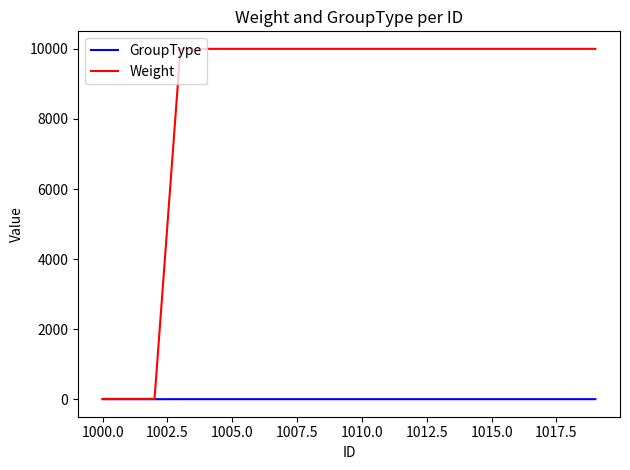

What is the maximum value for GroupType?

2